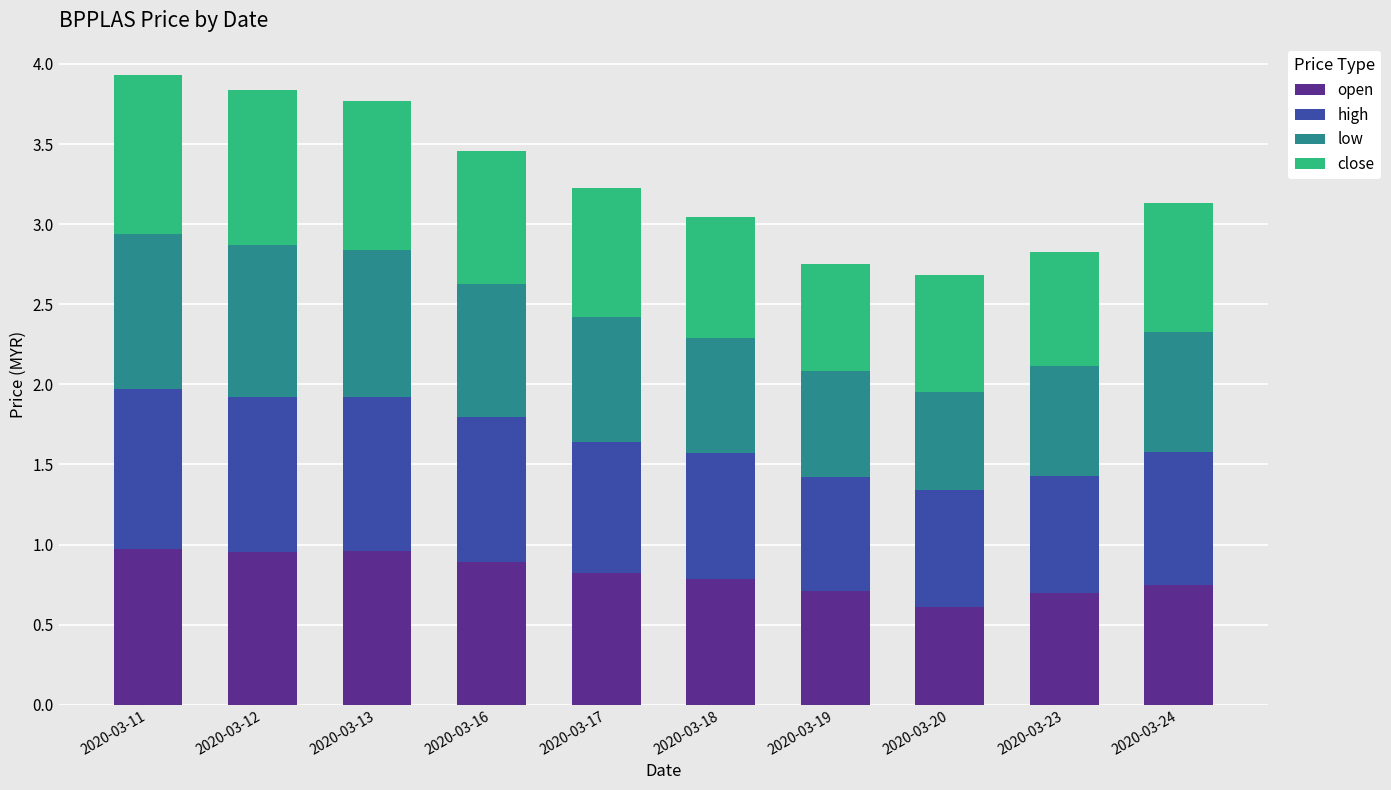

What is the total value across all series at 2020-03-19?

2.8